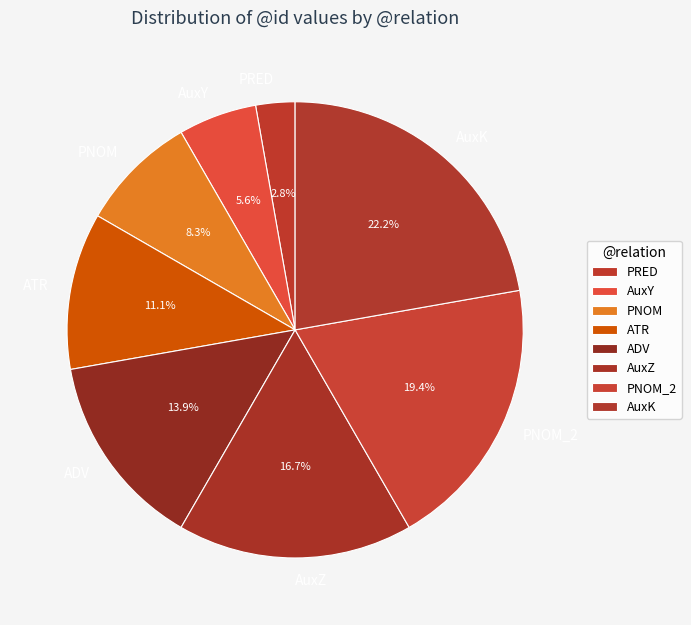

Which category has the biggest portion of the pie?

AuxK